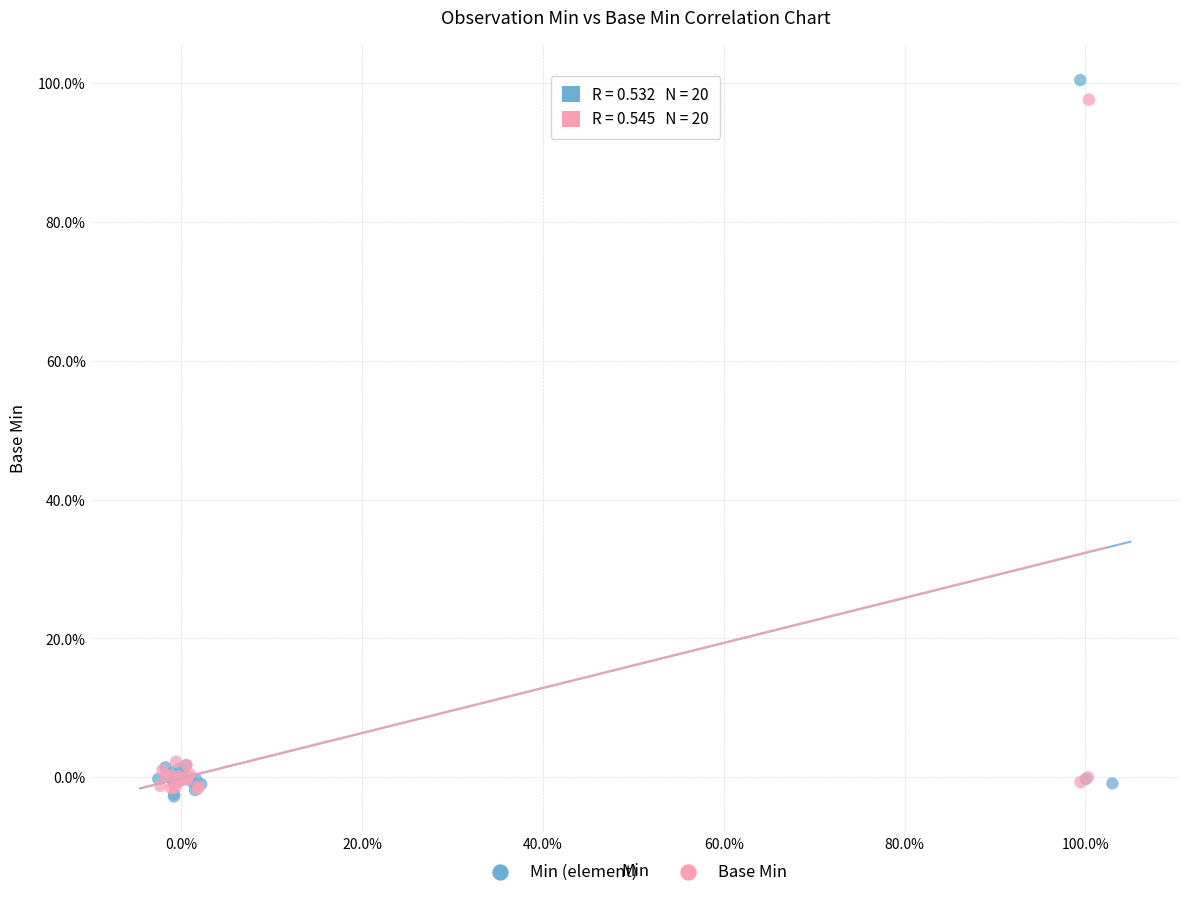

Which series reaches the maximum Y coordinate?

Min (element)